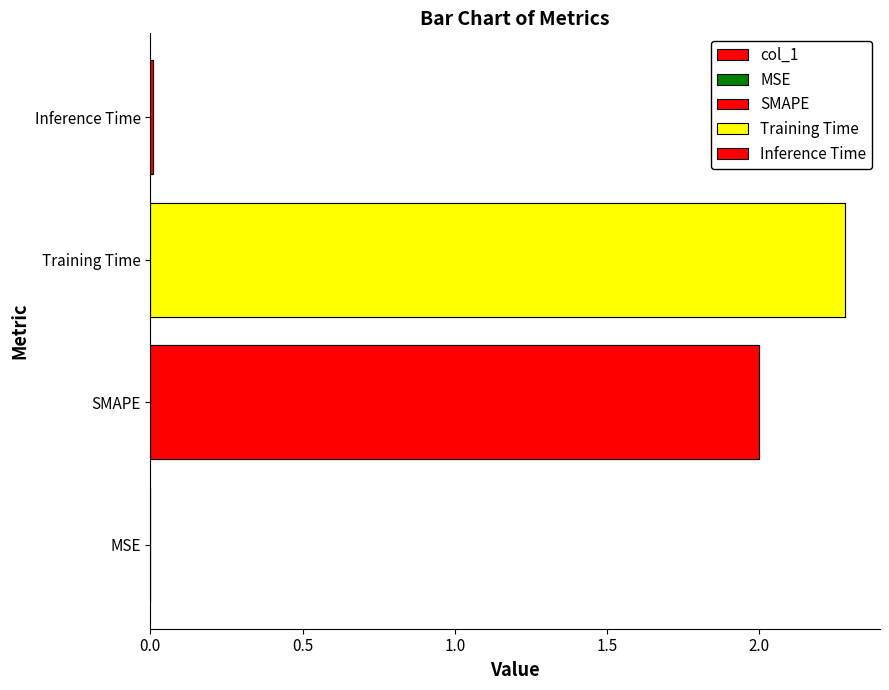

True or false: the data shows 0.0 at MSE.

False